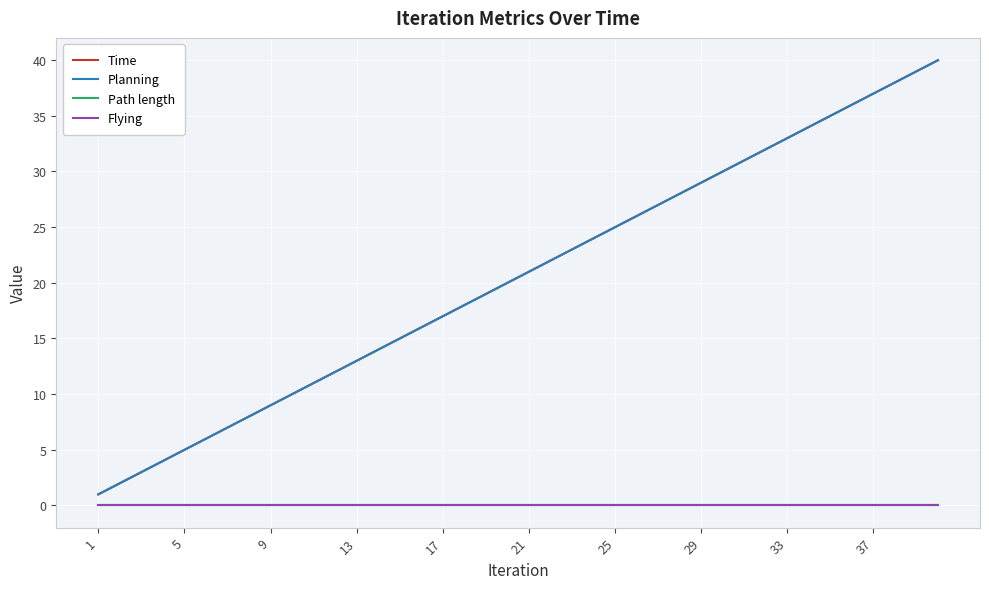

What is the value of the Time point at the 9th from the left?

9.0